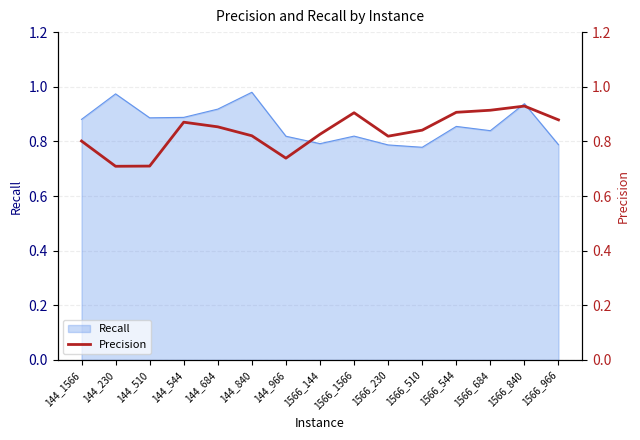

What is the minimum value shown in the chart?

0.7